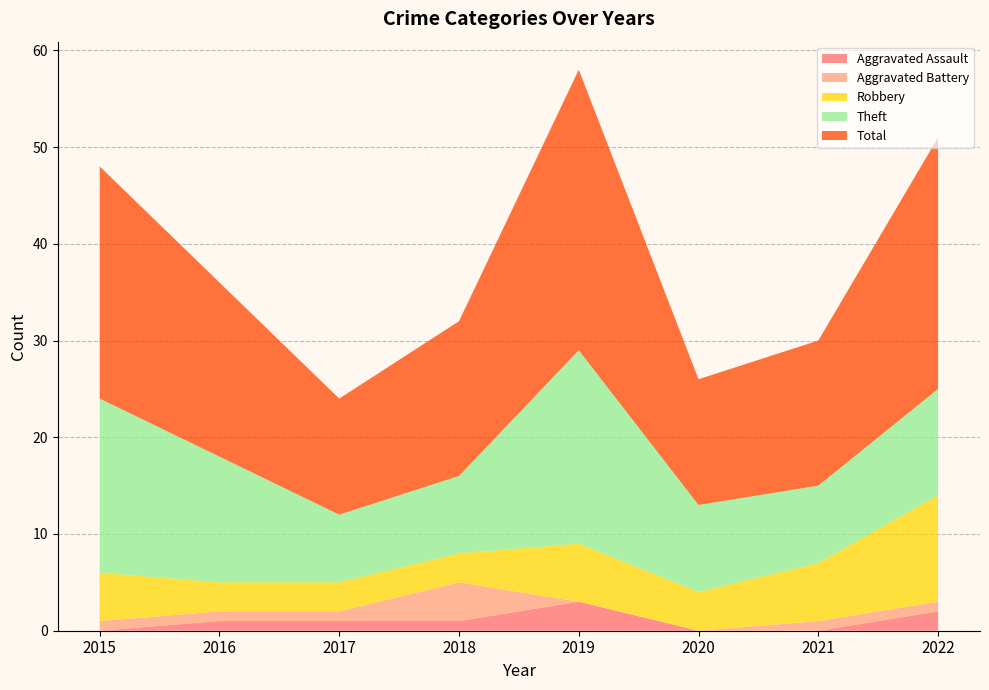

Reading left to right, list all the values displayed in this chart.

Aggravated Assault: 0	1	1	1	3	0	0	2
Aggravated Battery: 1	1	1	4	0	0	1	1
Robbery: 5	3	3	3	6	4	6	11
Theft: 18	13	7	8	20	9	8	11
Total: 24	18	12	16	29	13	15	26